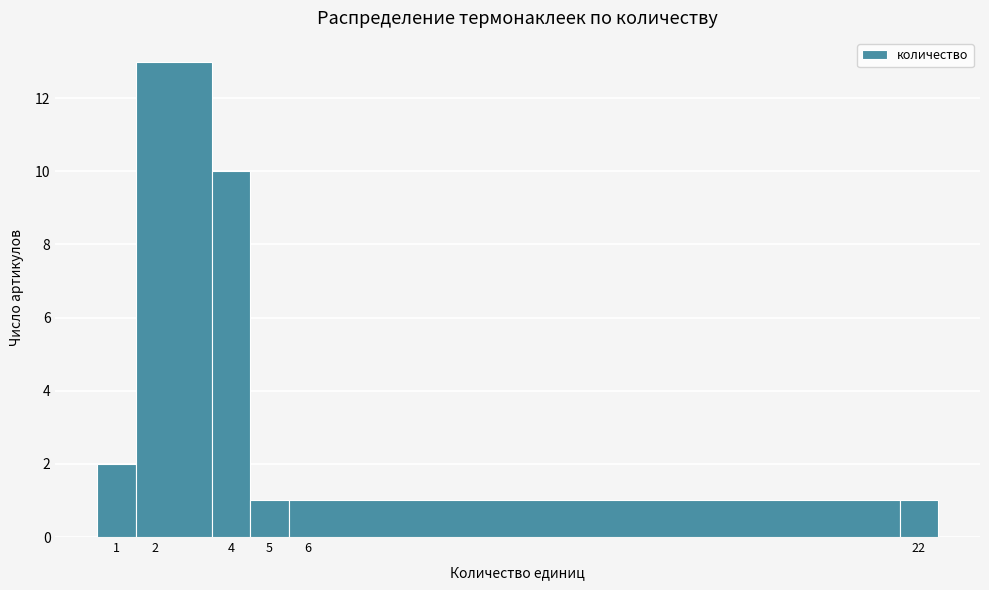

Which range on the x-axis has the tallest bar?

1.5 to 3.5